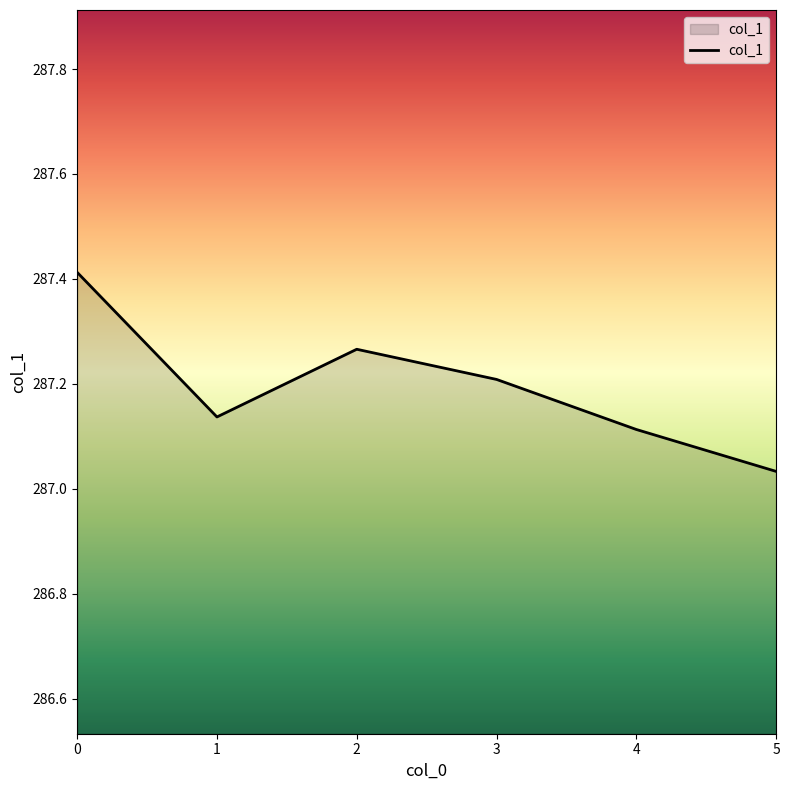

At which category does the chart reach its minimum across all series?

5